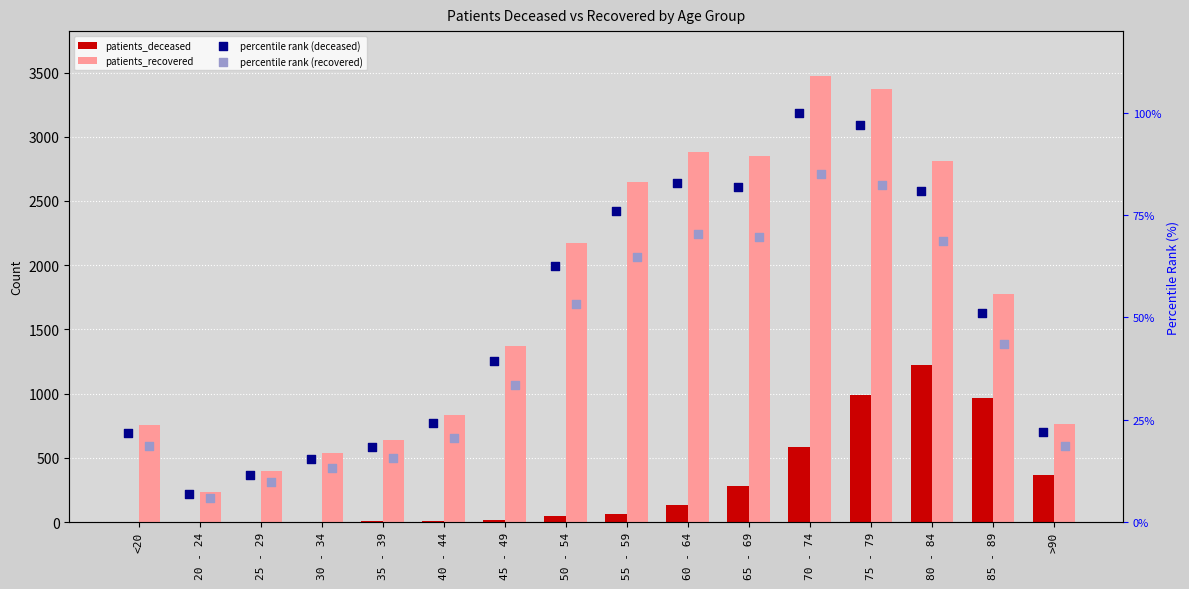

At which category is the sum across all series the highest?

75 - 79